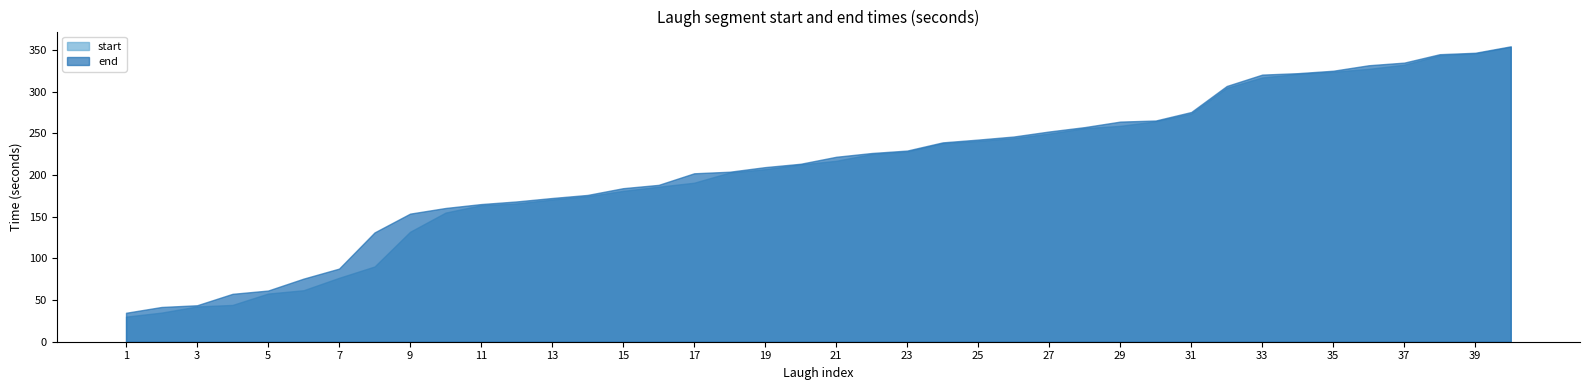

True or false: end and start cross at least once.

False